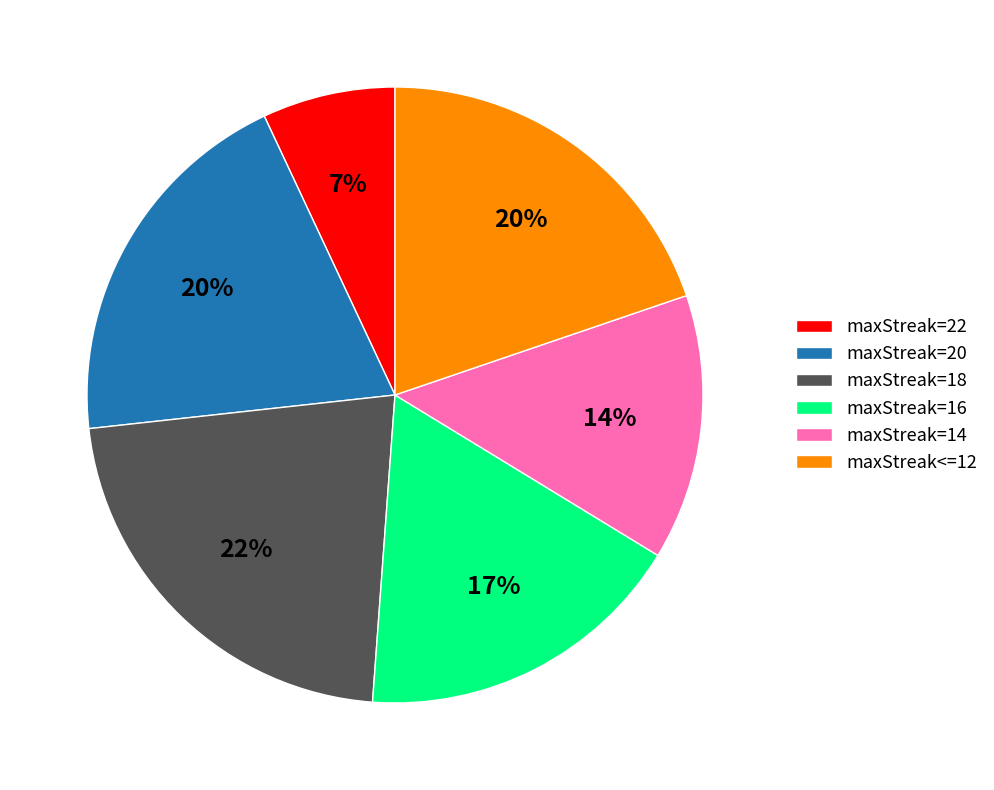

To the nearest percent, what percentage of the pie is maxStreak=20?

20%